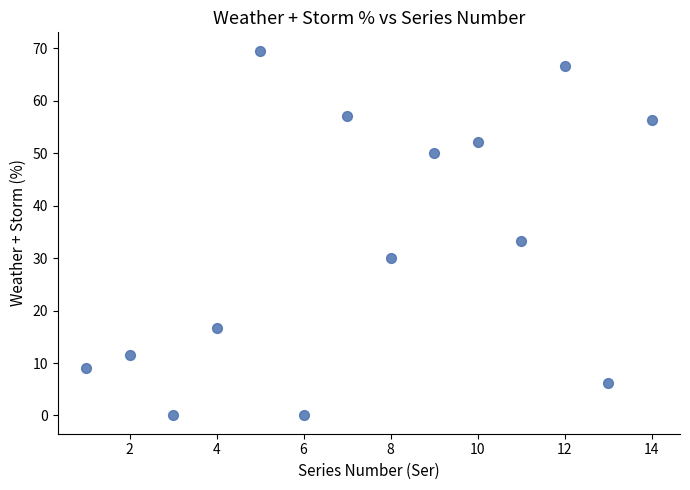

What is the range of Y values (max minus min)?

69.6